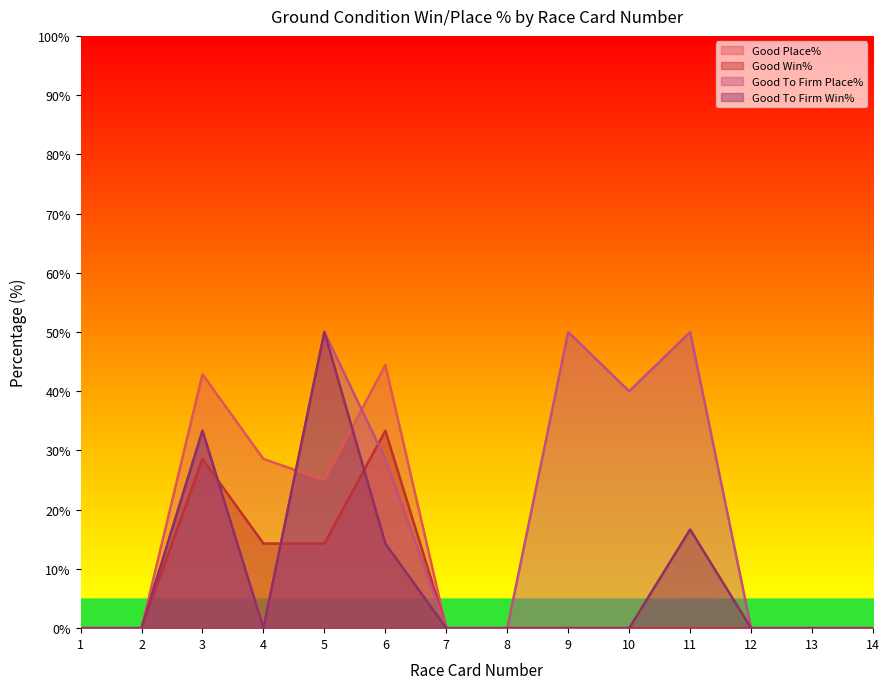

True or false: Good To Firm Place% and Good Place% cross at least once.

True